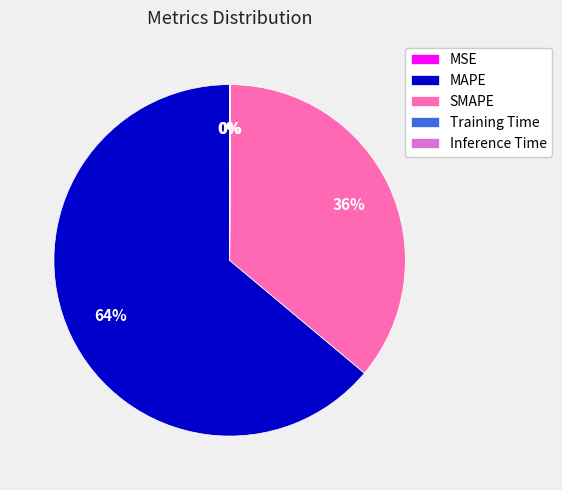

Which category accounts for the majority?

MAPE